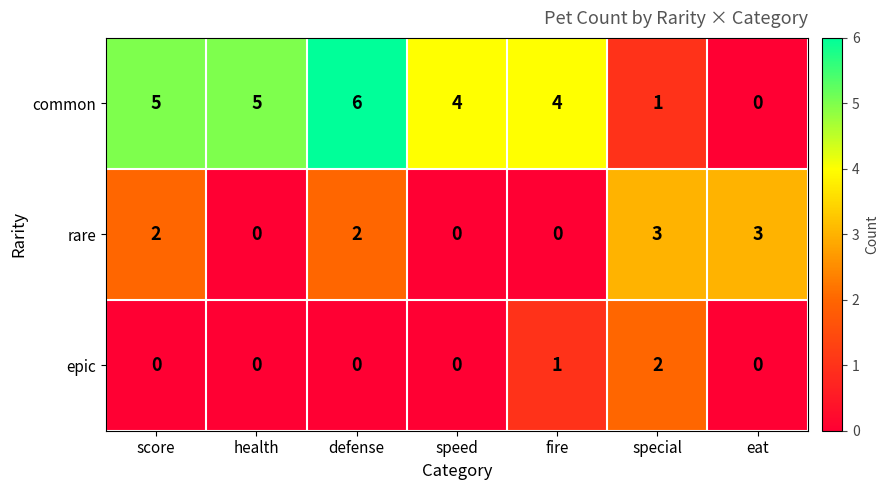

At which category is the sum across all series the highest?

defense